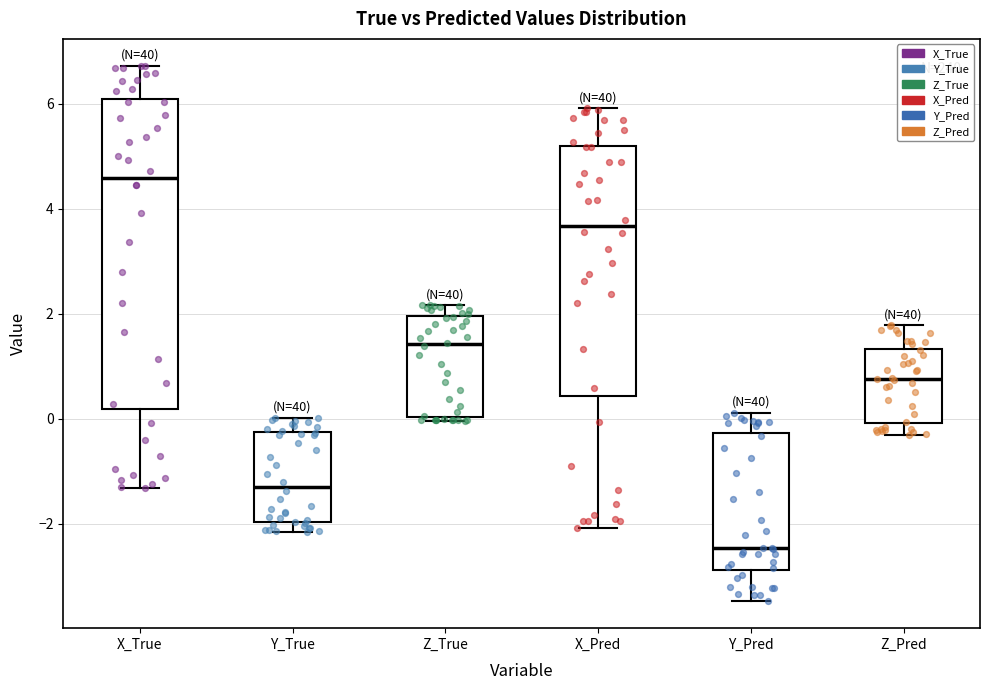

Reading left to right, read every box against the y-axis: the position of its median line, the range the box covers, and the ends of its whiskers. The values are not printed on the chart, so give them approximately, as read against the axis.

X_True: median 4.6, box 0.2 to 6.0, whiskers -1.4 to 6.8
Y_True: median -1.2, box -2.0 to -0.2, whiskers -2.2 to 0.0
Z_True: median 1.4, box 0.0 to 2.0, whiskers 0.0 (just below the box's lower edge) to 2.2
X_Pred: median 3.6, box 0.4 to 5.2, whiskers -2.0 to 6.0
Y_Pred: median -2.4, box -2.8 to -0.2, whiskers -3.4 to 0.2
Z_Pred: median 0.8, box 0.0 to 1.4, whiskers -0.4 to 1.8